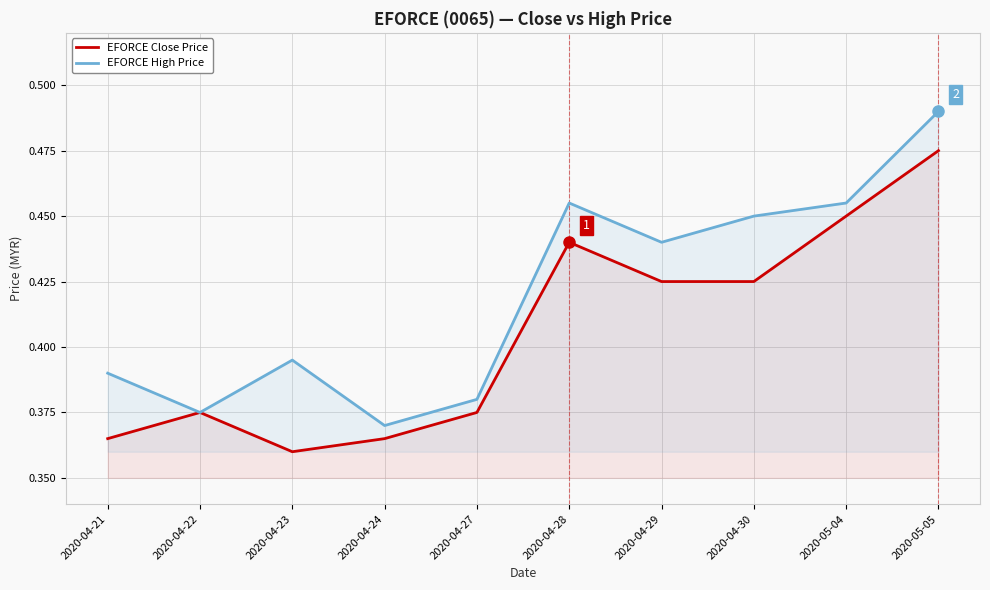

At 2020-04-21, list the series in order from smallest to largest.

EFORCE Close Price, EFORCE High Price